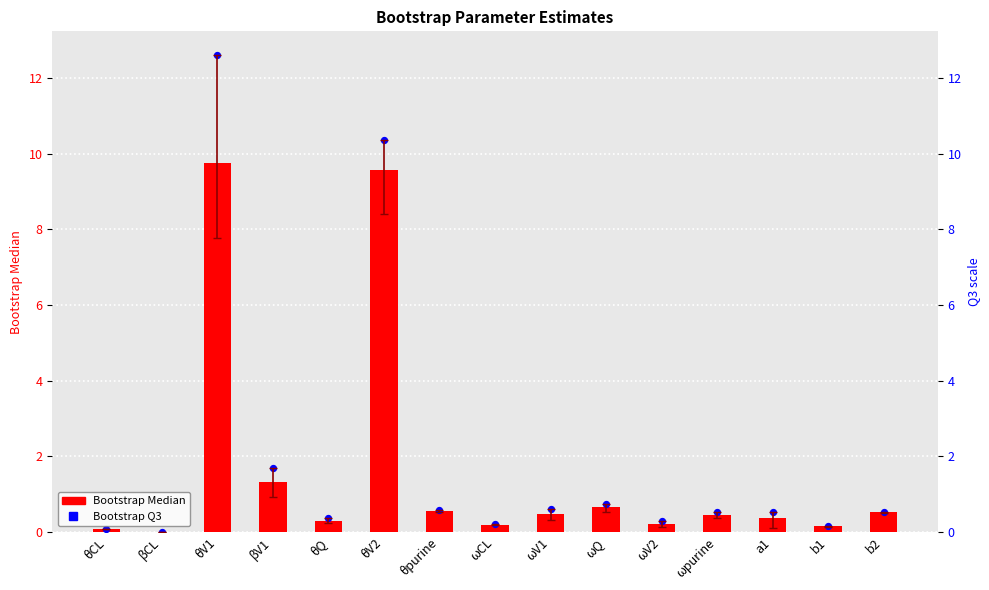

At how many categories does at least one series exceed 3?

2